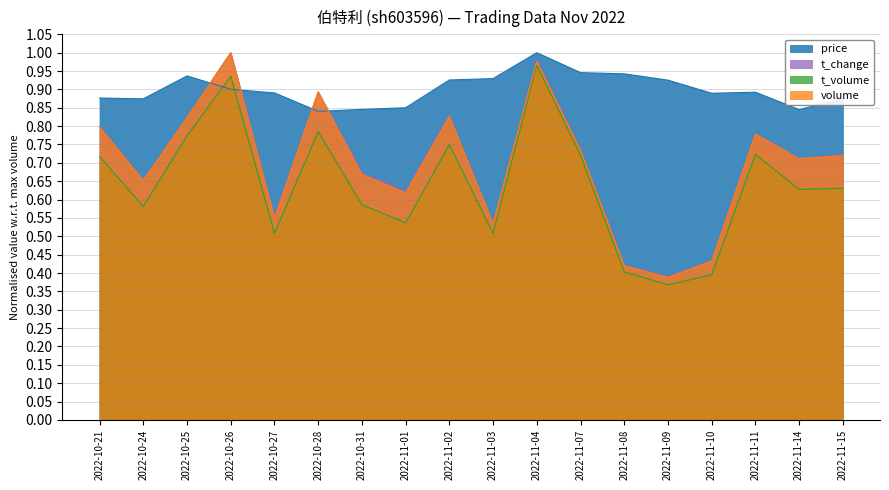

Which label corresponds to the largest value in the chart?

2022-11-04